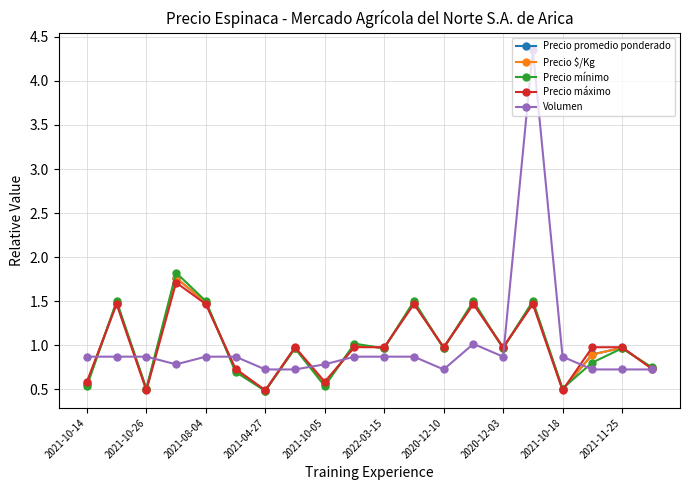

Which series has the widest spread of values?

Volumen